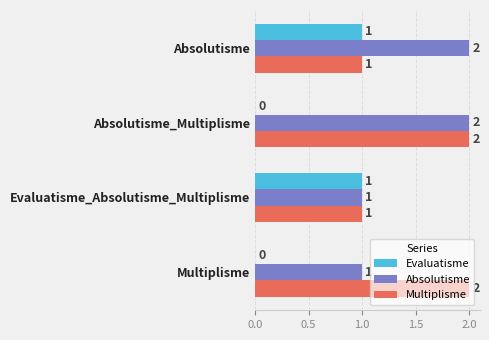

Between Absolutisme and Evaluatisme_Absolutisme_Multiplisme, which series saw the biggest shift?

Absolutisme